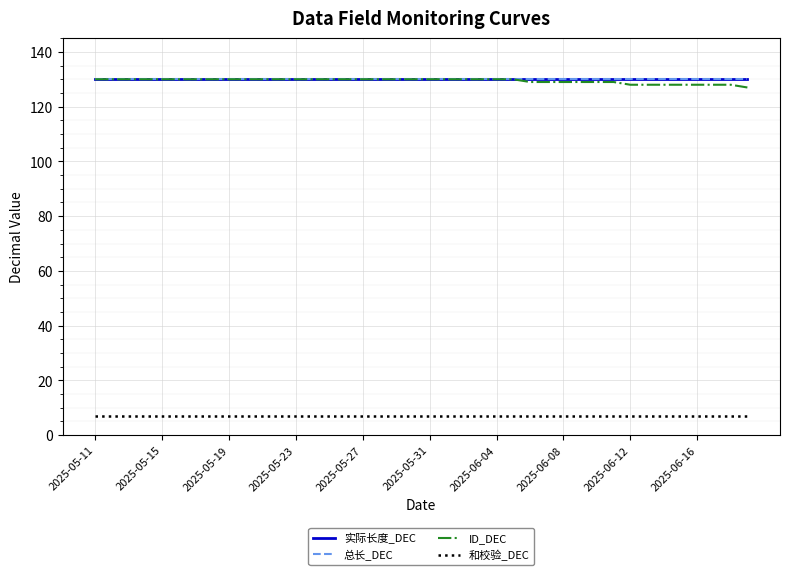

Does the chart have visible grid lines?

Yes